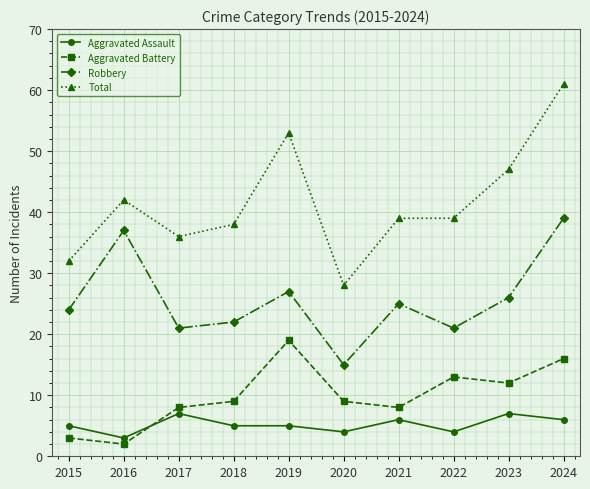

Reading right to left, extract all data points from this chart.

Aggravated Assault: 6	7	4	6	4	5	5	7	3	5
Aggravated Battery: 16	12	13	8	9	19	9	8	2	3
Robbery: 39	26	21	25	15	27	22	21	37	24
Total: 61	47	39	39	28	53	38	36	42	32